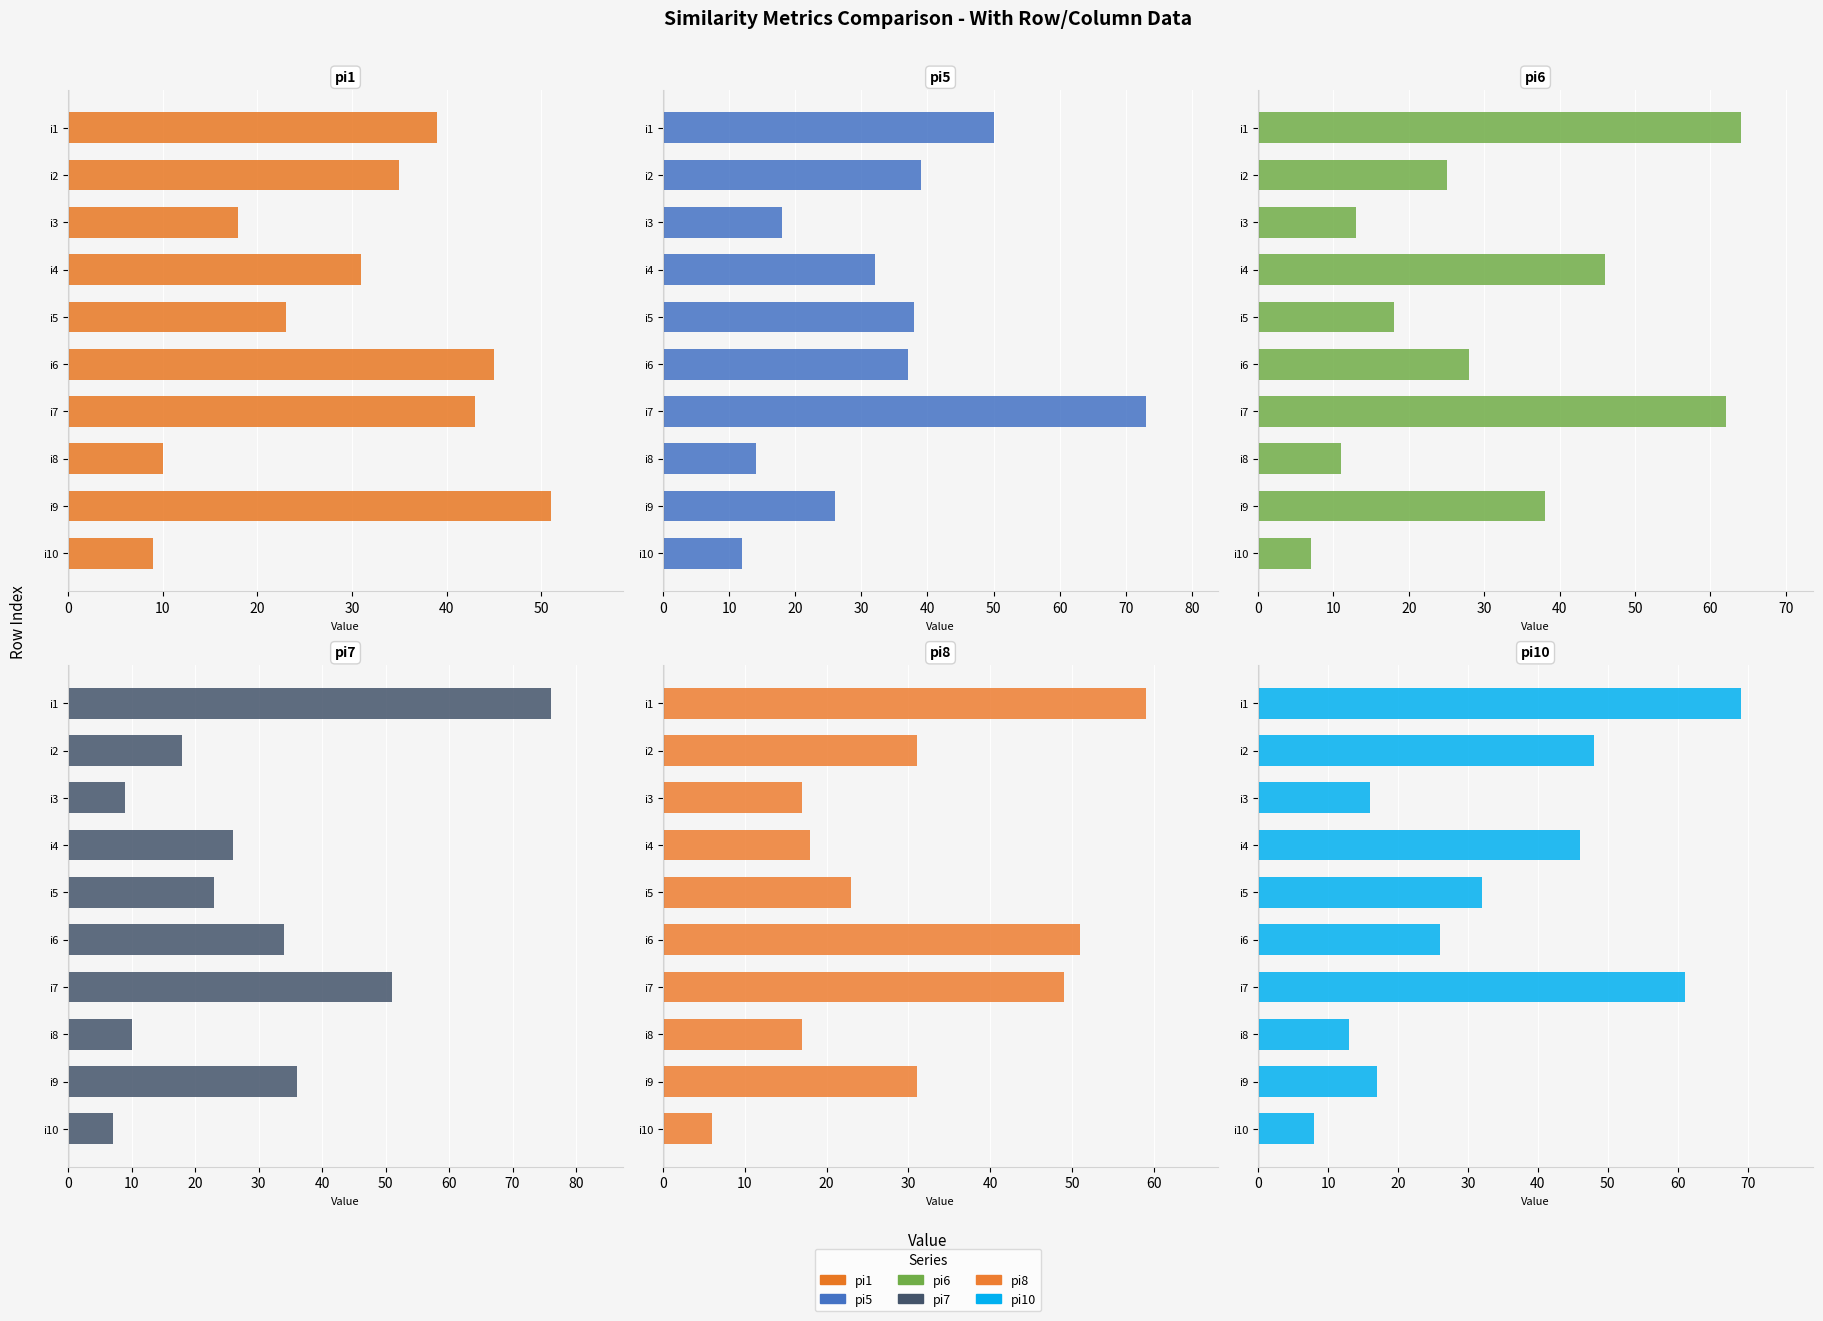

List the series in order of their peak value, highest first.

pi7, pi5, pi10, pi6, pi8, pi1